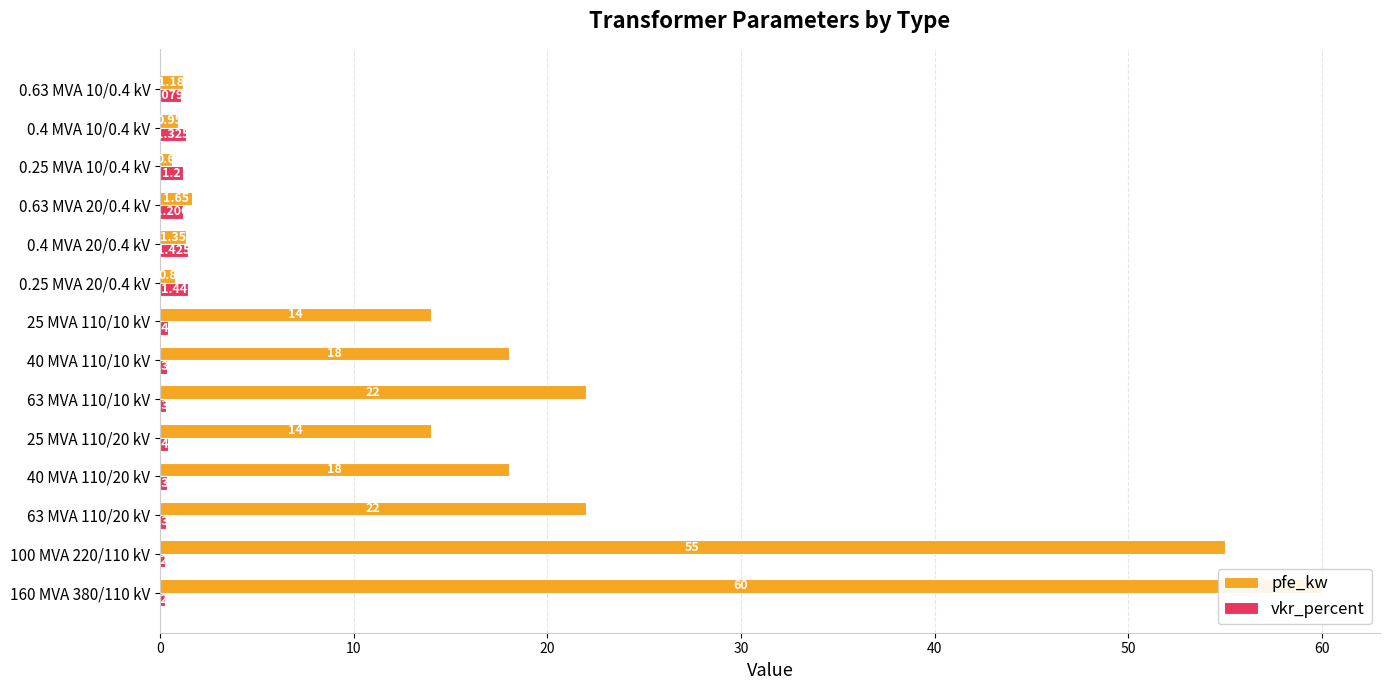

At 0.4 MVA 20/0.4 kV, list the series in order from smallest to largest.

pfe_kw, vkr_percent